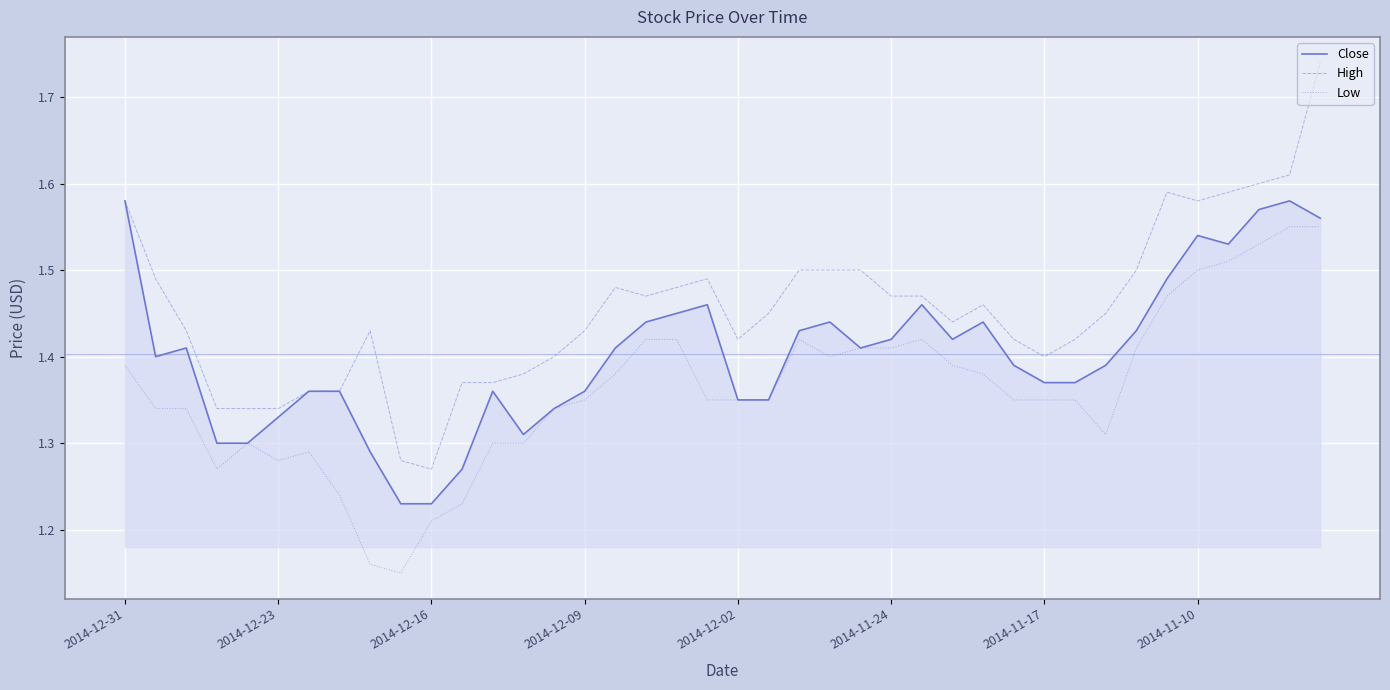

Which series has the largest range (max minus min)?

High